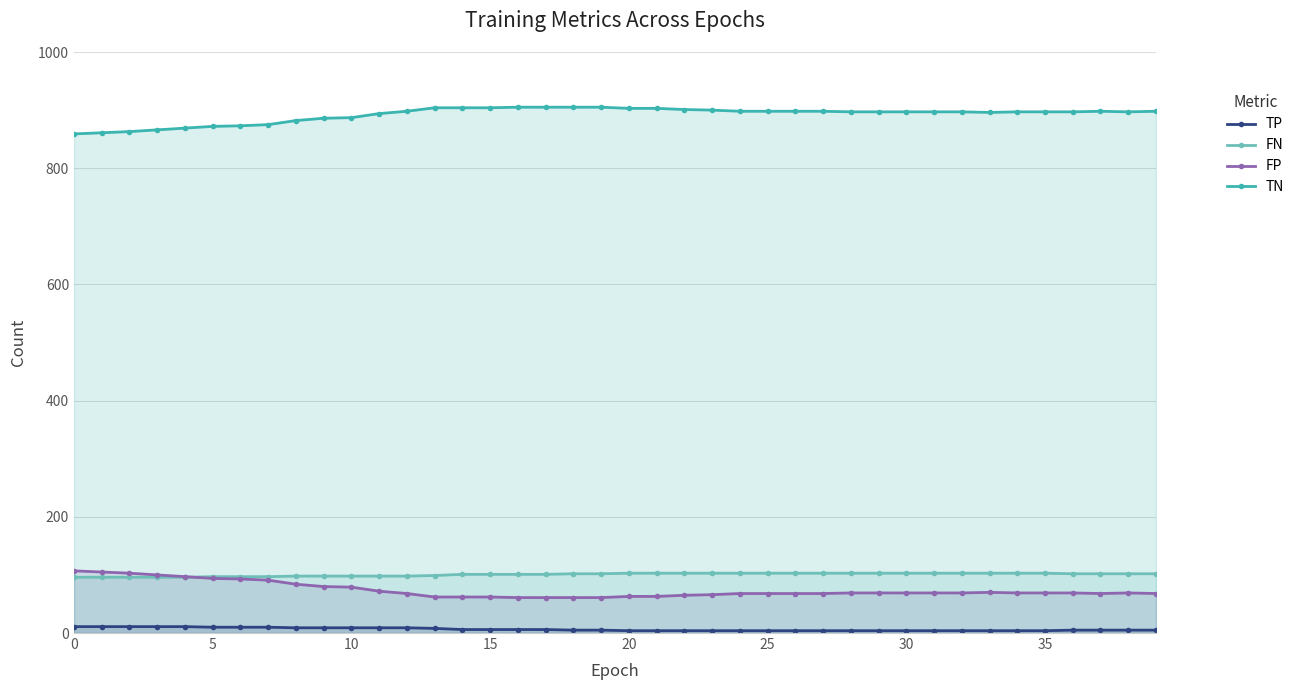

Which series has the largest total across all categories?

TN